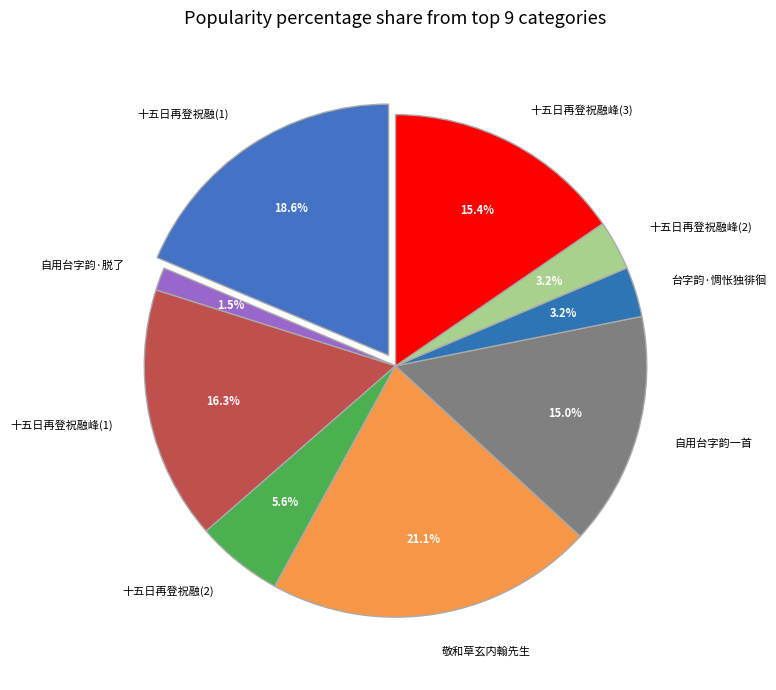

How much of the chart is everything except 敬和草玄内翰先生?

78.9%